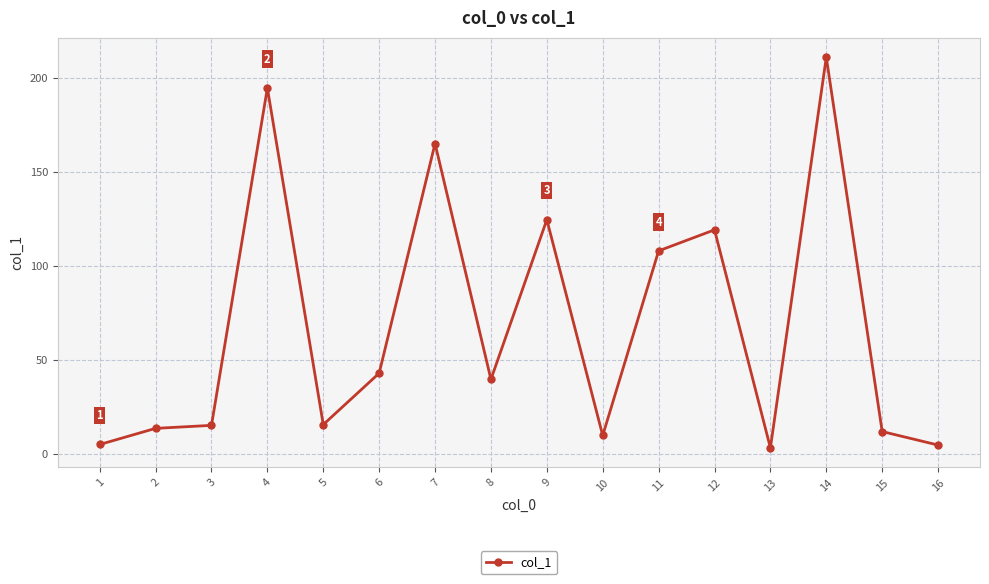

What is the difference between the values at 8 and 1?

34.7